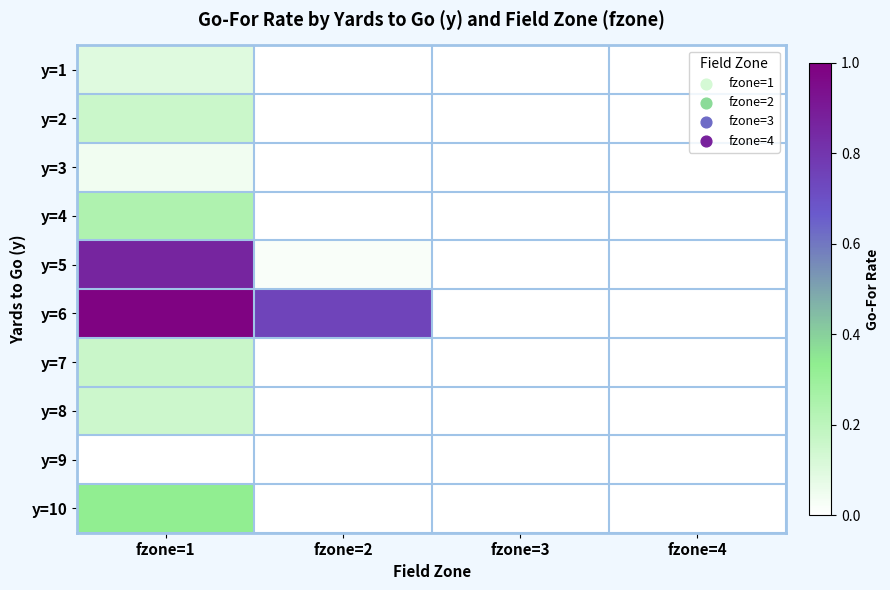

Rank the series by their maximum value, from lowest to highest.

y=9, y=3, y=1, y=8, y=2, y=7, y=4, y=10, y=5, y=6